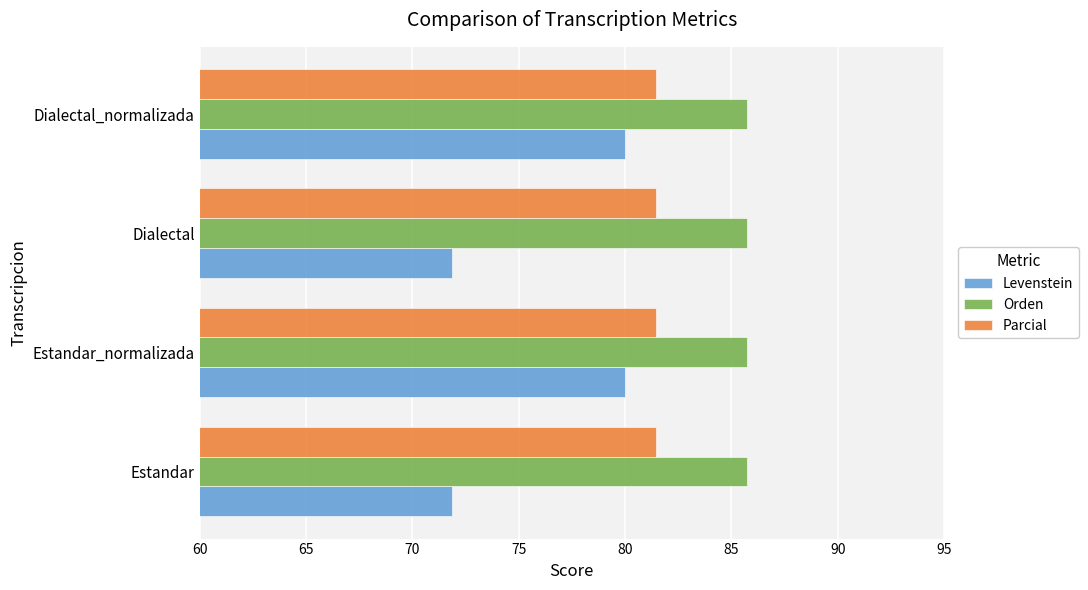

What are all the series names shown in the legend?

Levenstein, Orden, Parcial